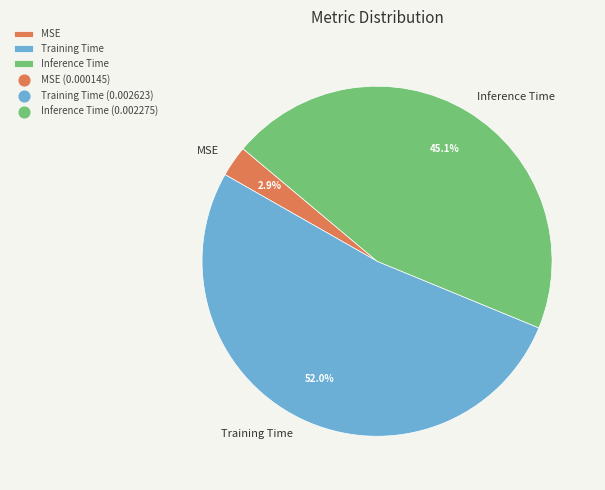

Which category has the biggest portion of the pie?

Training Time